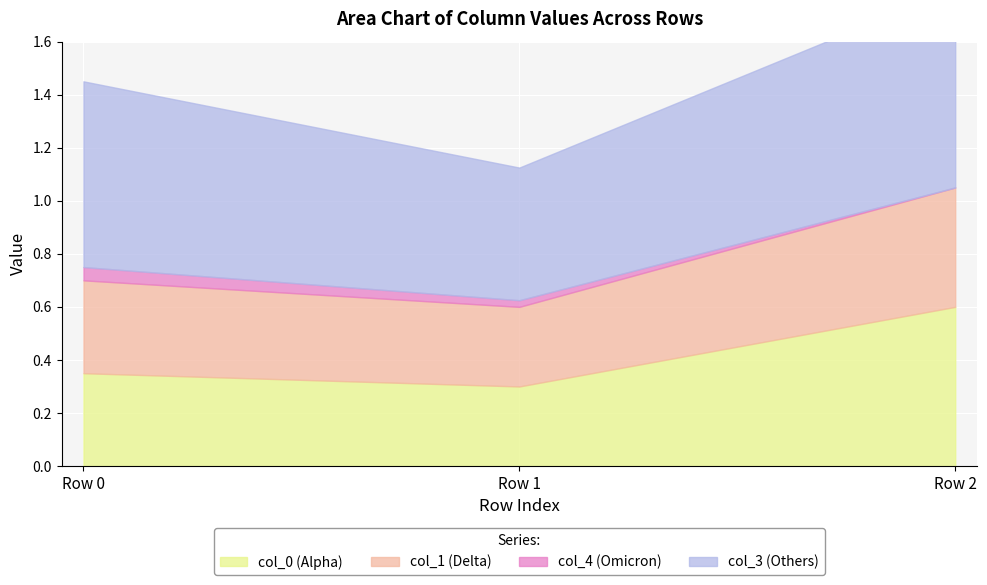

What is the maximum value for col_3?

0.8